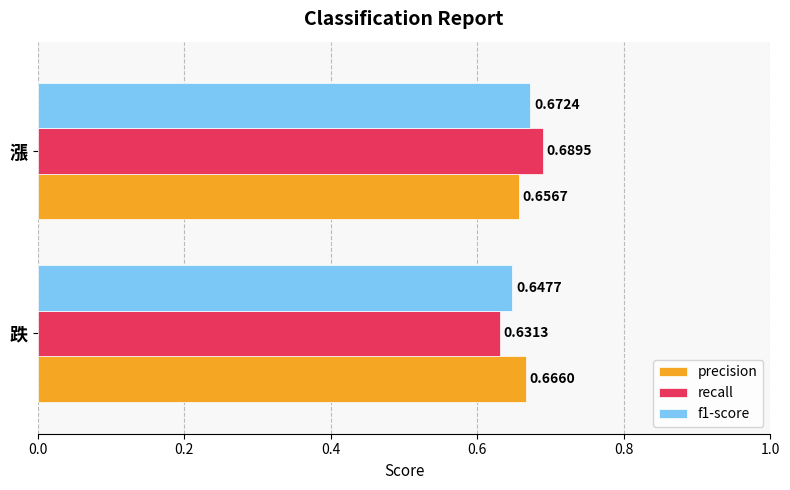

Rank the series by their average value, from lowest to highest.

f1-score, recall, precision